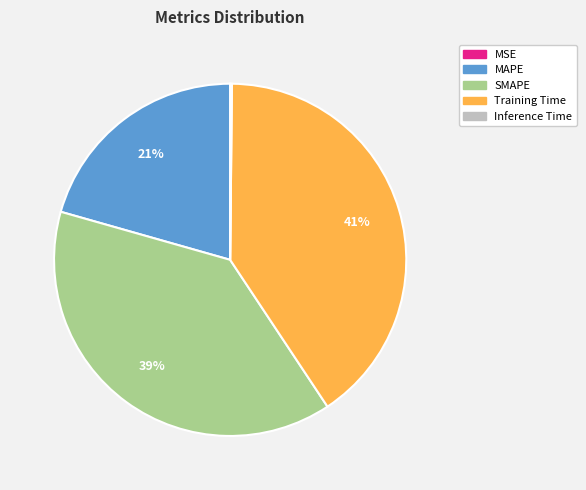

True or false: Training Time accounts for 26% of the total.

False